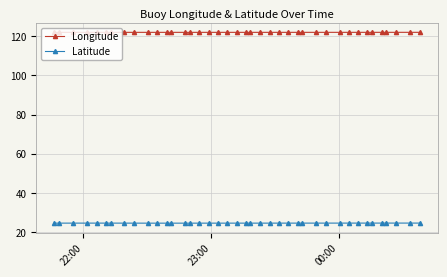

True or false: Longitude has more than 0 interior local peaks.

True